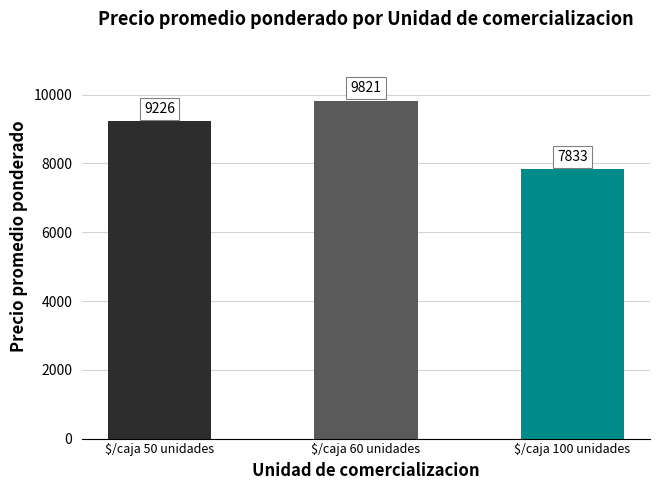

Which label corresponds to the largest value in the chart?

$/caja 60 unidades